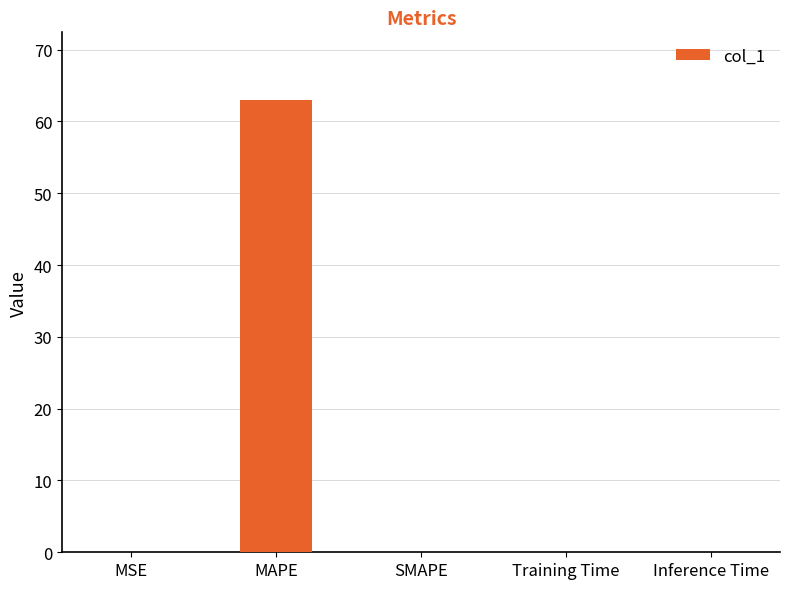

What is the sum of all values?

63.0